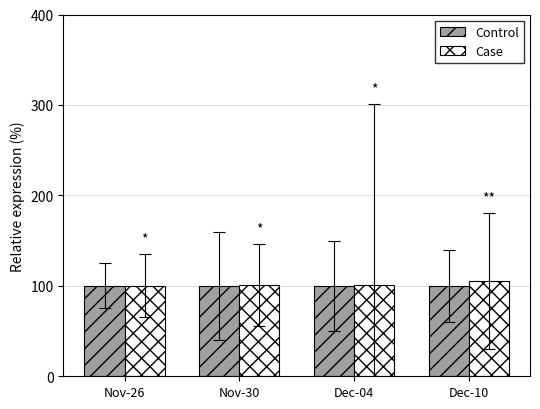

Does the chart contain any negative values?

No